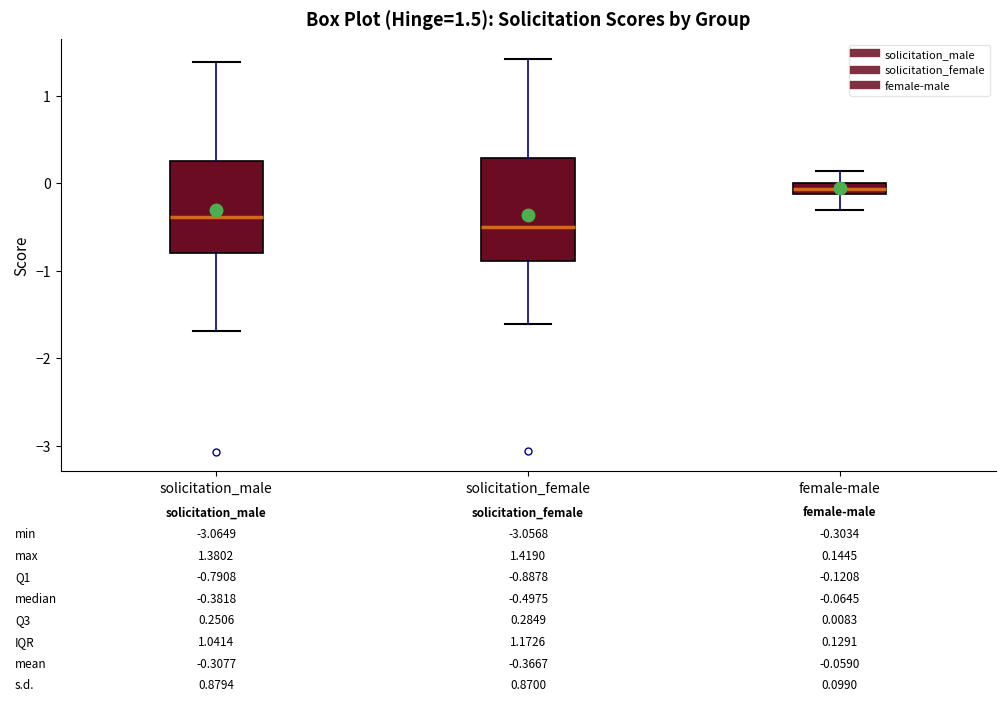

Comparing the boxes themselves (not the whiskers), which one is the tallest?

solicitation_female